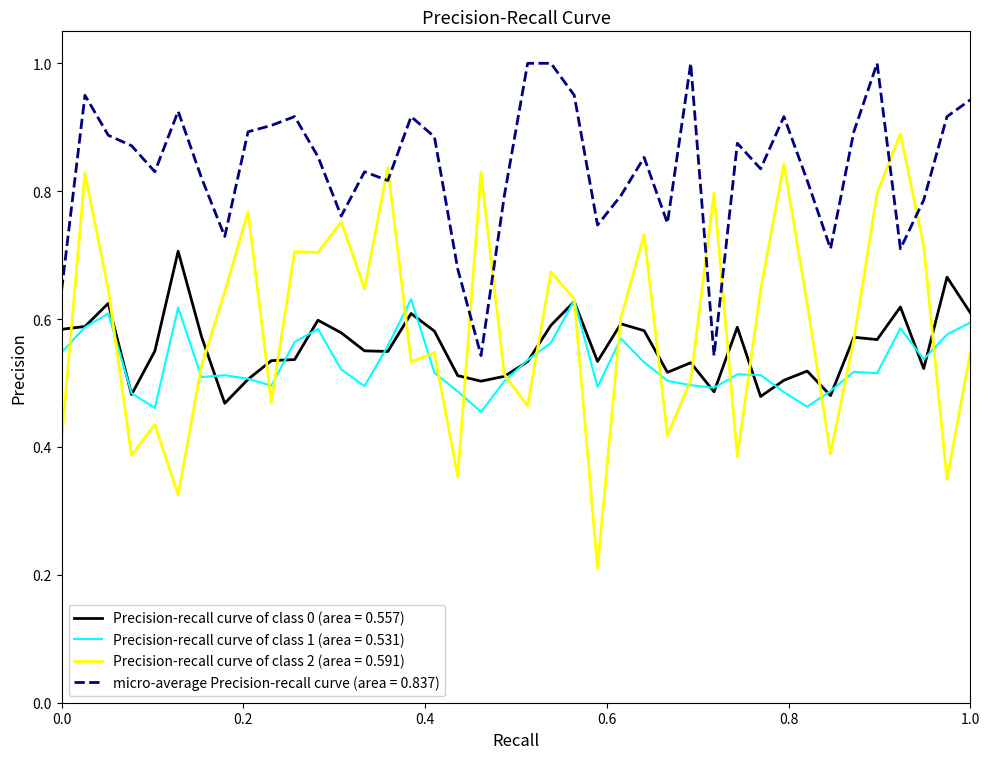

Which series has the widest spread of values?

Precision-recall curve of class 2 (area = 0.591)